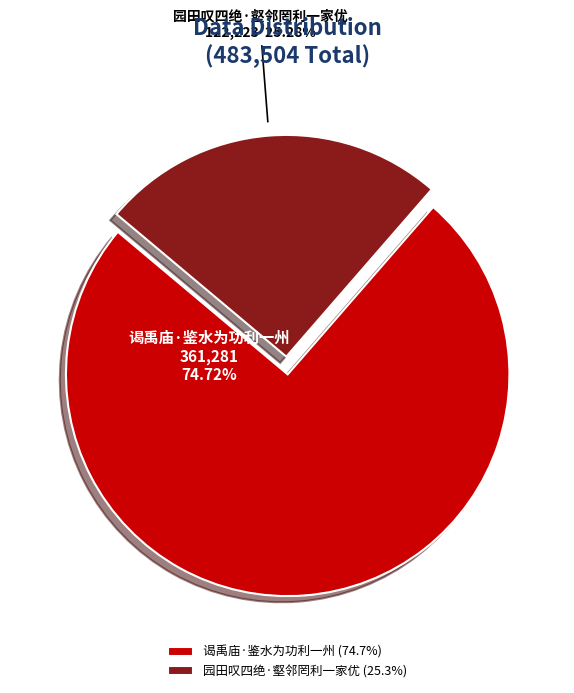

To the nearest percent, what is the combined percentage of 谒禹庙·鉴水为功利一州 and 园田叹四绝·壑邻罔利一家优?

100%